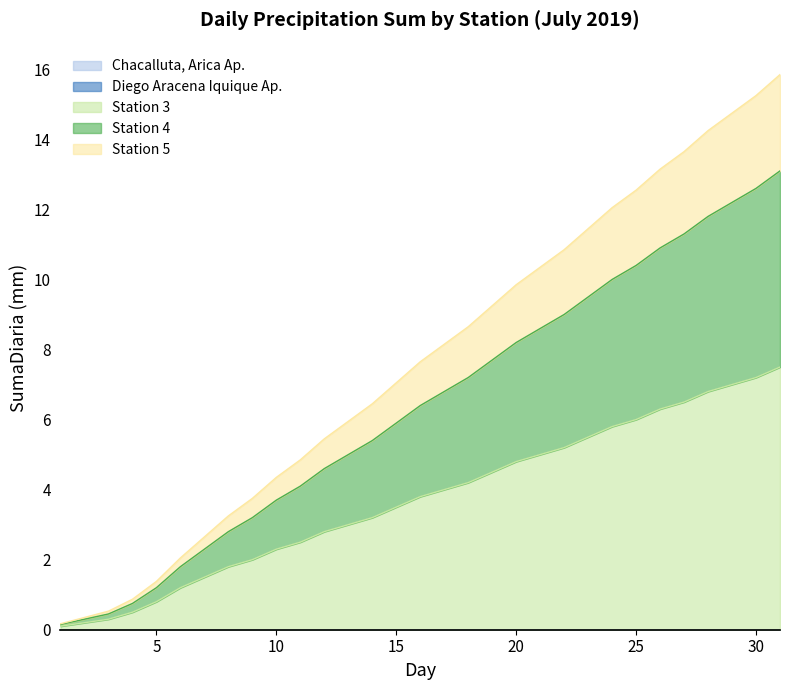

What is the difference between the maximum and minimum values in the Station 3 series?

7.4